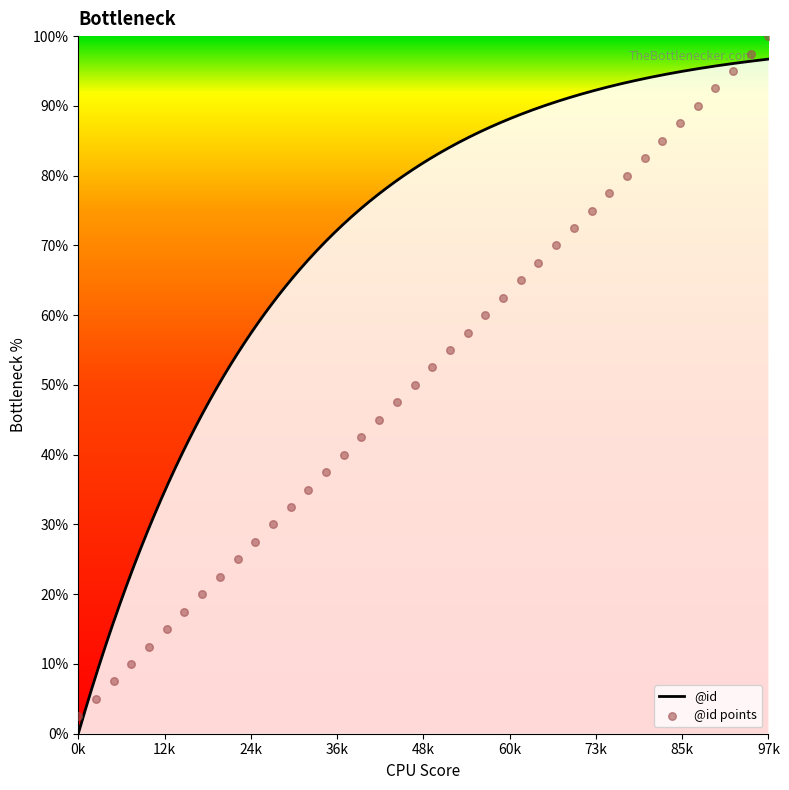

Which has a higher value, 5 or 31?

31